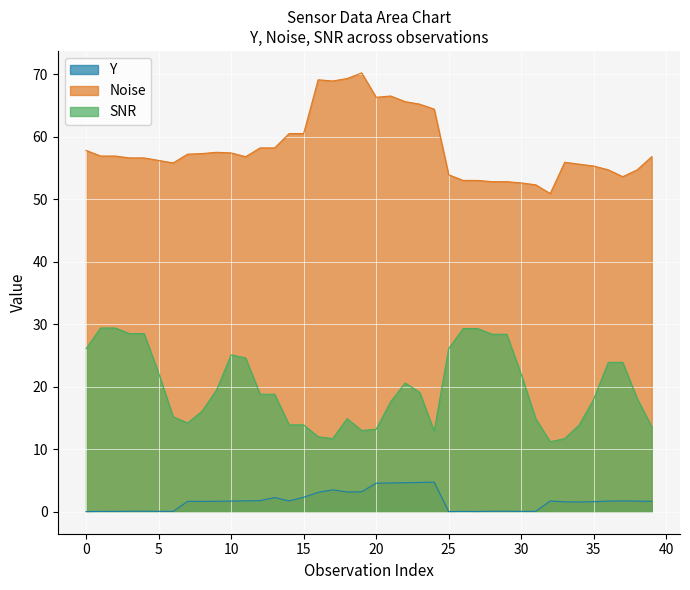

Reading left to right, what are all the values shown in this chart?

Y: 0.0	0.1	0.1	0.1	0.1	0.1	0.1	1.7	1.7	1.7	1.7	1.7	1.8	2.3	1.7	2.3	3.1	3.5	3.2	3.2	4.6	4.6	4.6	4.7	4.7	0.0	0.1	0.0	0.1	0.1	0.1	0.1	1.7	1.6	1.6	1.6	1.7	1.7	1.7	1.7
Noise: 57.8	56.9	56.9	56.6	56.6	56.2	55.8	57.2	57.3	57.5	57.4	56.8	58.2	58.2	60.5	60.5	69.1	68.9	69.3	70.2	66.3	66.5	65.6	65.2	64.4	53.9	53.0	53.0	52.8	52.8	52.6	52.3	50.9	55.9	55.6	55.3	54.7	53.6	54.7	56.8
SNR: 26.1	29.4	29.4	28.5	28.5	22.2	15.2	14.2	16.1	19.5	25.1	24.6	18.8	18.8	13.9	13.9	12.0	11.7	14.9	13.0	13.2	17.6	20.6	19.1	12.9	26.1	29.3	29.3	28.4	28.4	22.0	14.9	11.2	11.7	13.9	18.0	23.9	23.9	18.1	13.6